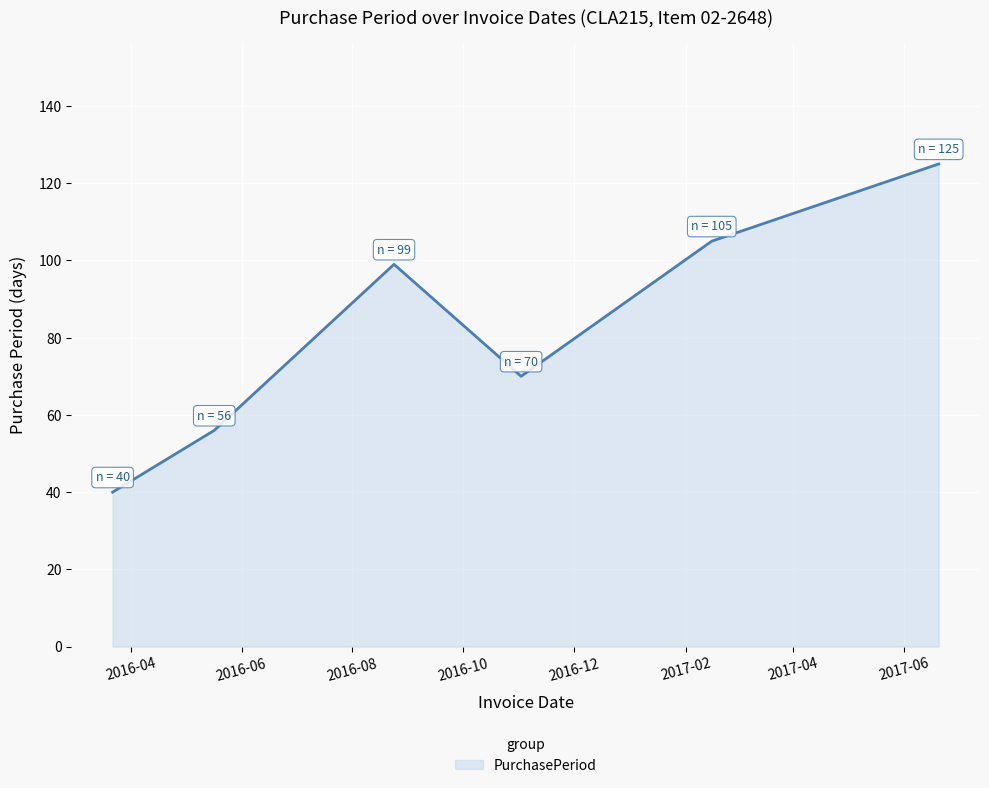

How many values are below 99?

3